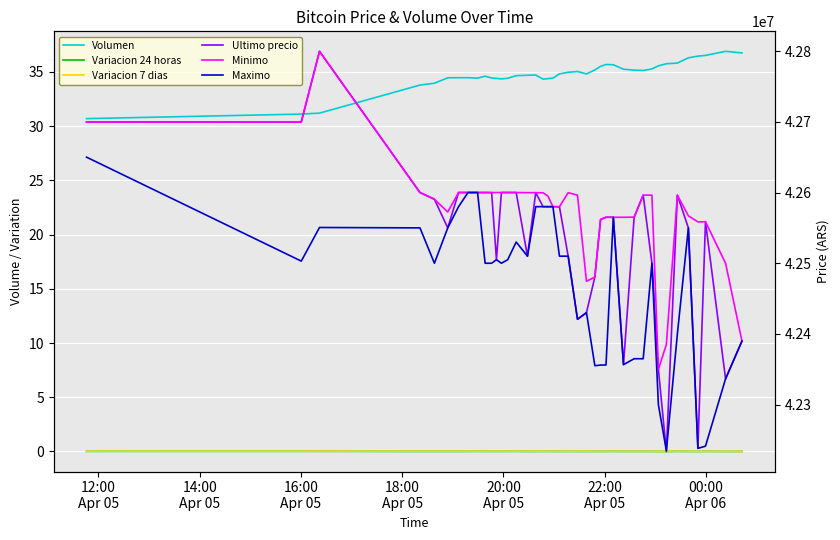

True or false: Ultimo precio has more than 1 points higher than both neighbors.

True